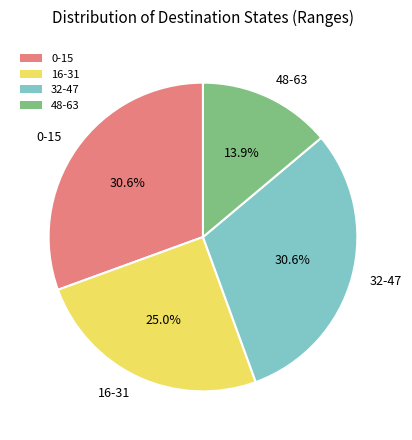

How many slices are in this pie chart?

4